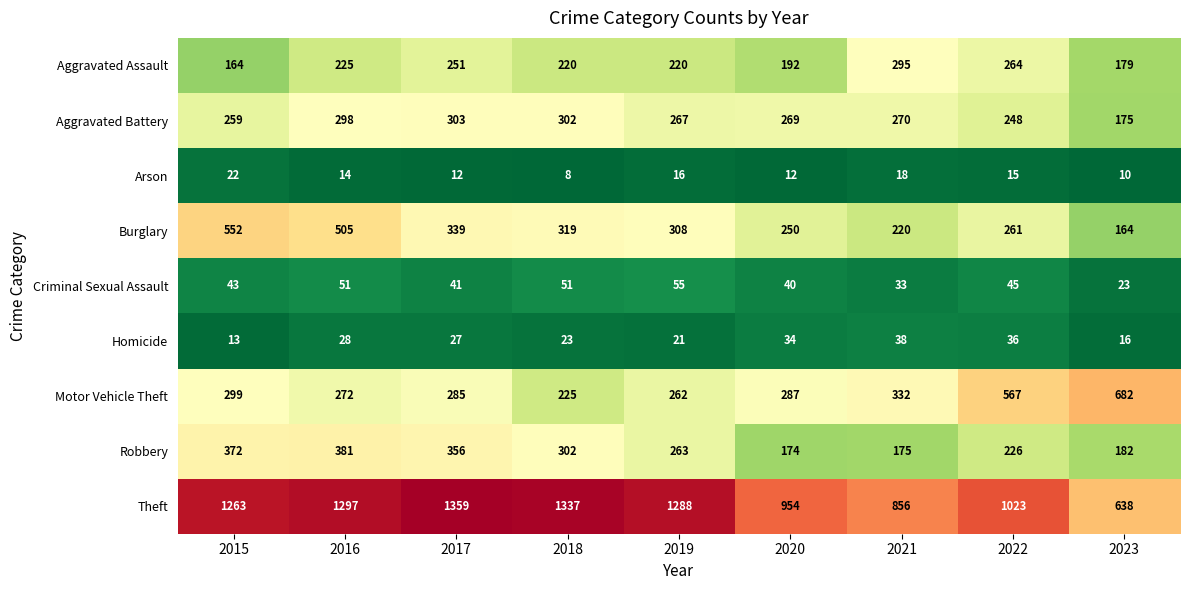

The Burglary series shows 374 at 2022. True or false?

False